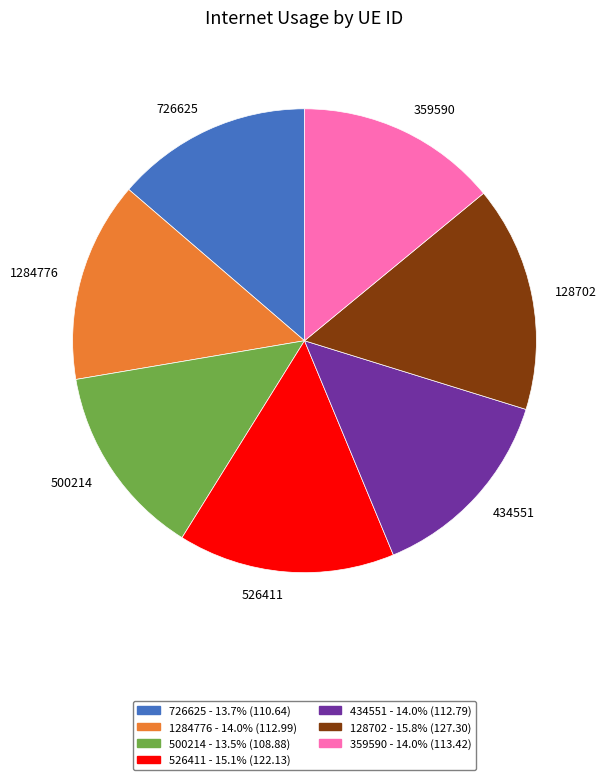

Which slice is the largest?

128702